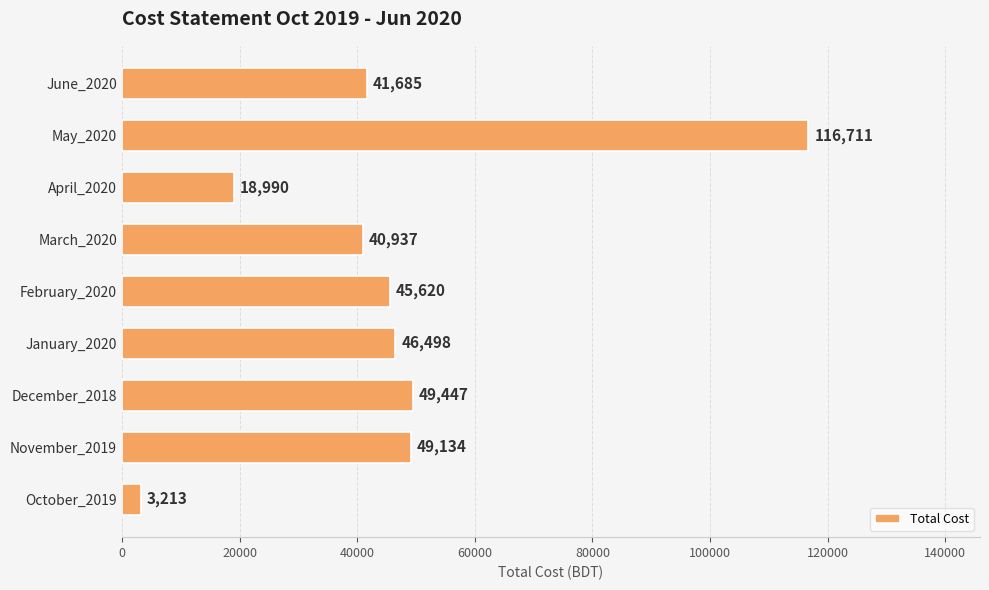

What is the change in value from November_2019 to March_2020?

-8197